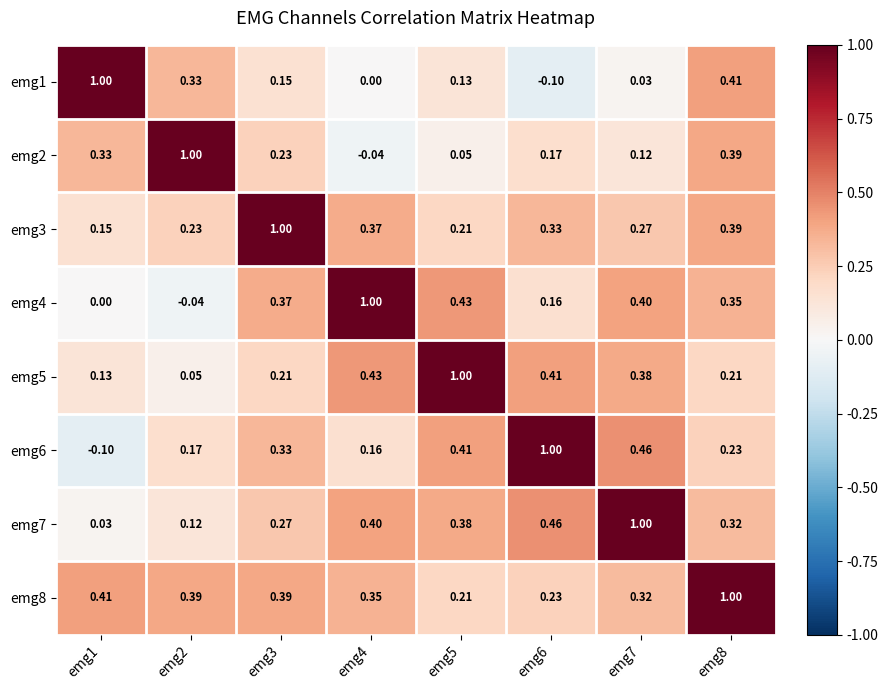

At which category is the sum across all series the highest?

emg8